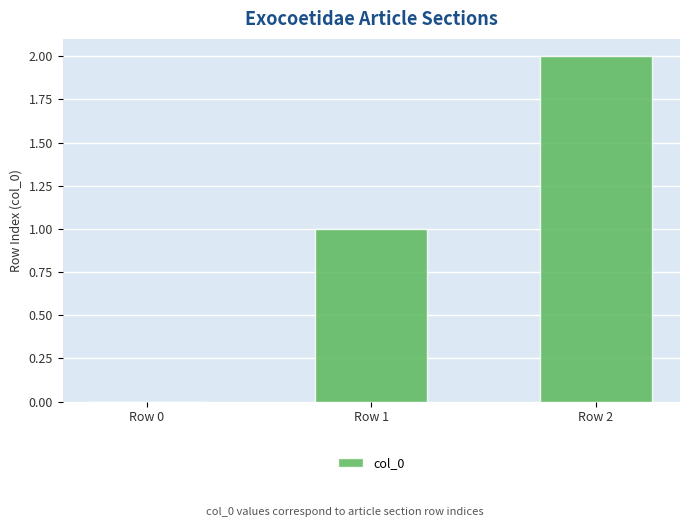

How many values are between 0 and 2?

3